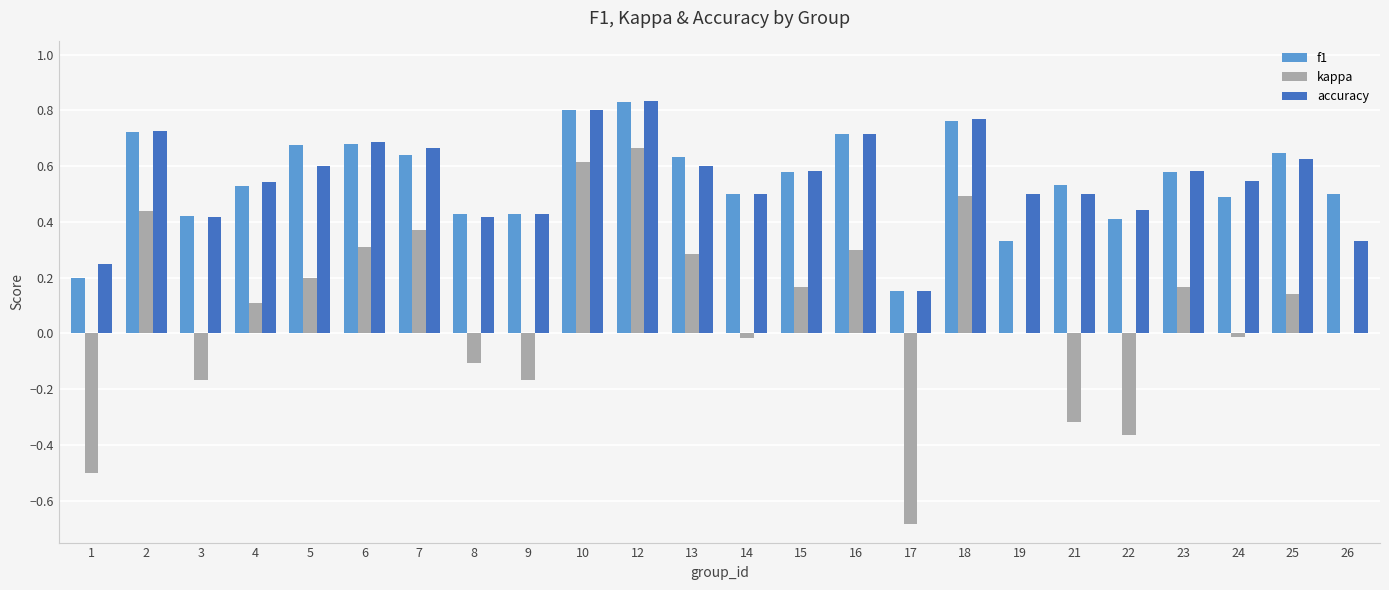

Is the value of kappa at 25 greater than the value of f1 at 21?

No